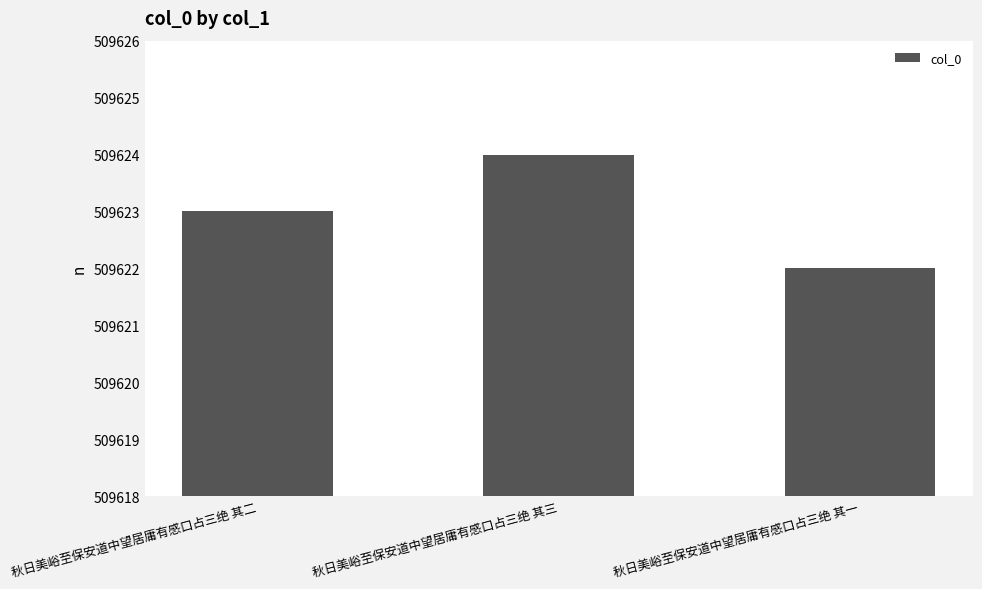

Reading right to left, extract all data points from this chart.

509622	509624	509623